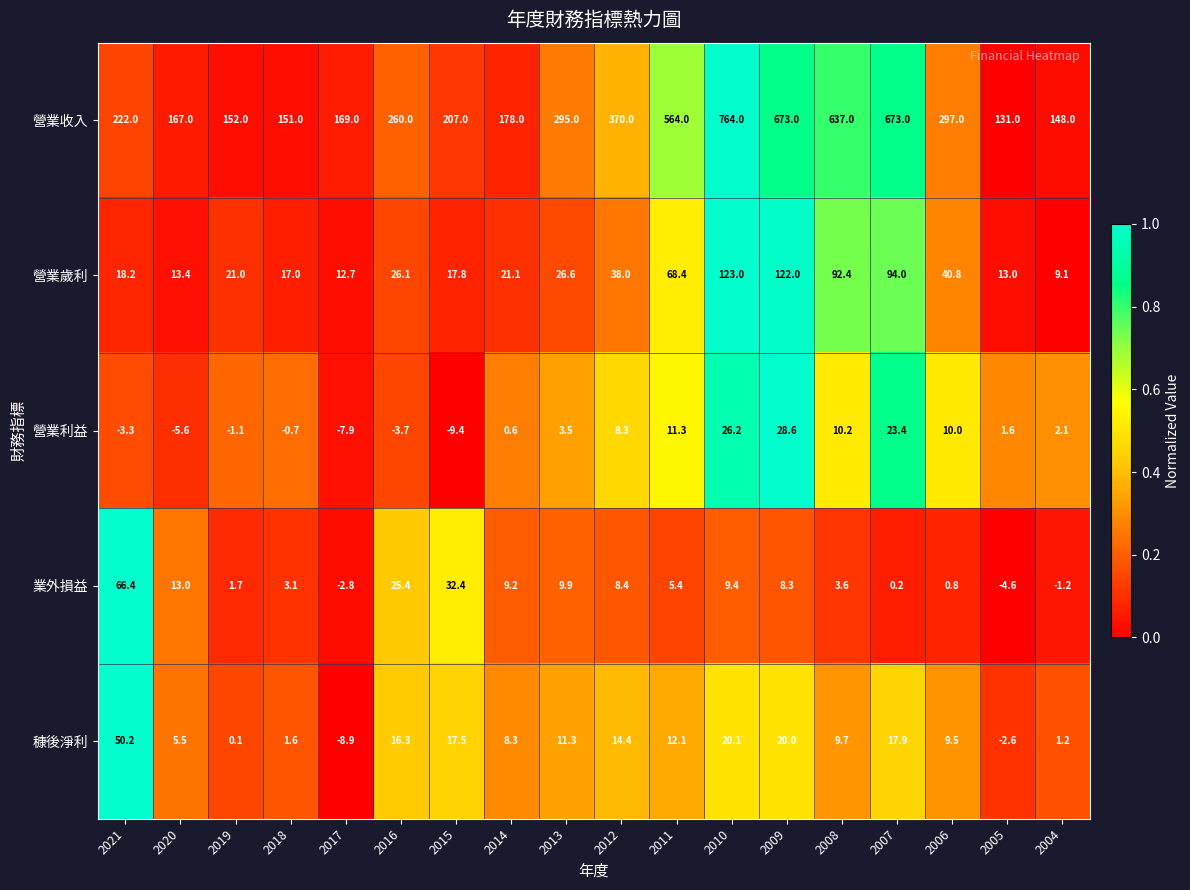

How many positive values does the 營業利益 series have?

11